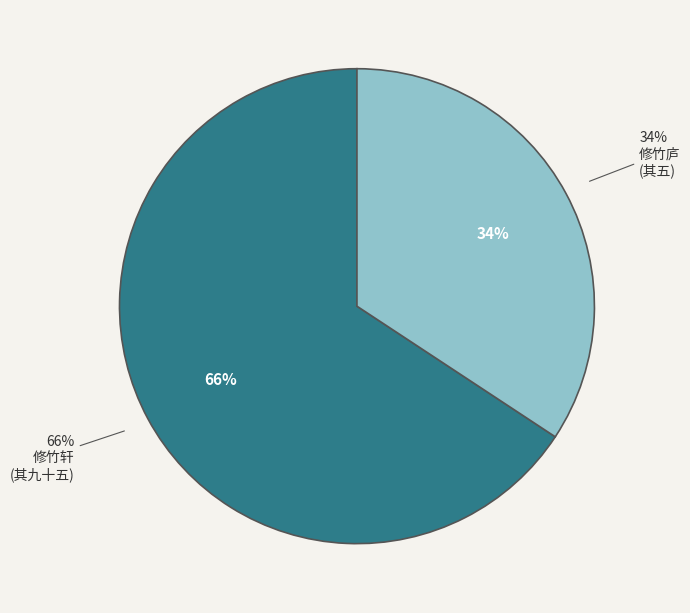

Is the sum of 和杨公济钱塘西湖百题 其九十五 修竹轩 and 伾麓山房十咏为朱槐石令君赋 其五 修竹庐 greater than half?

Yes